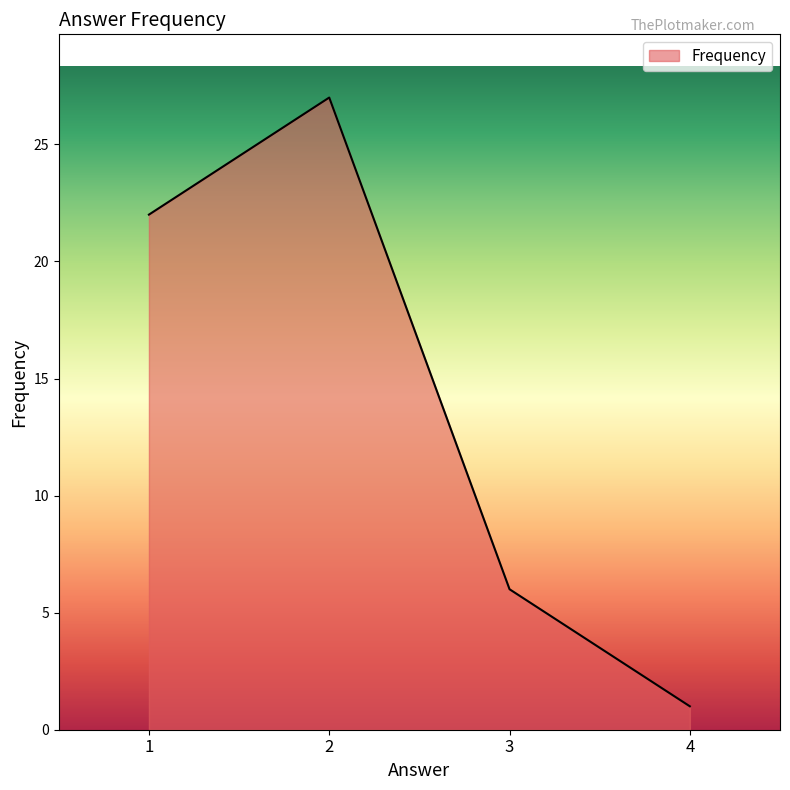

Is it true that the value at 3 is 6?

True